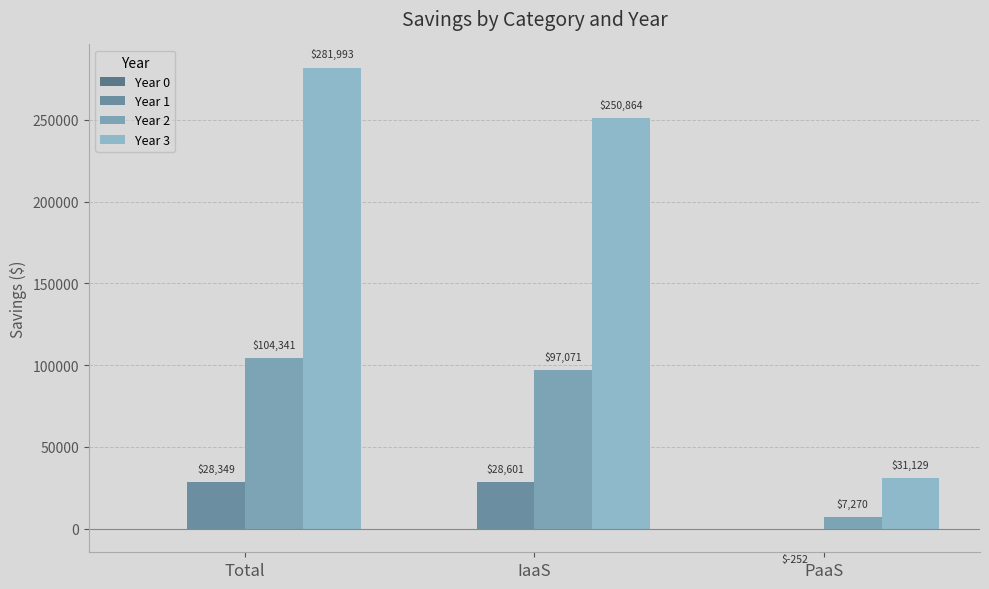

How many distinct data groups are displayed?

3